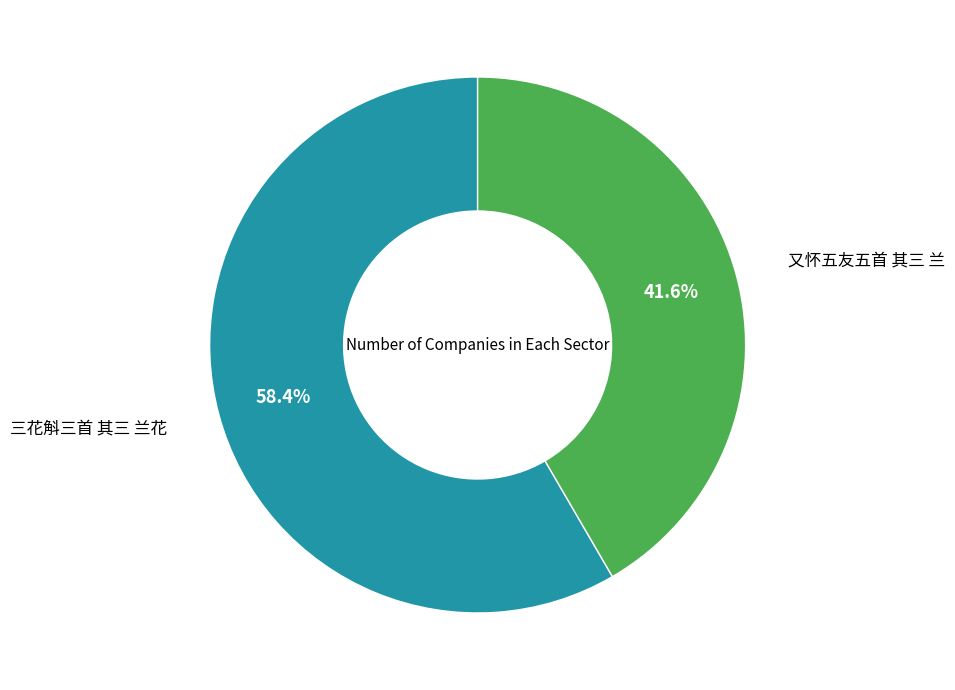

How many slices are in this pie chart?

2